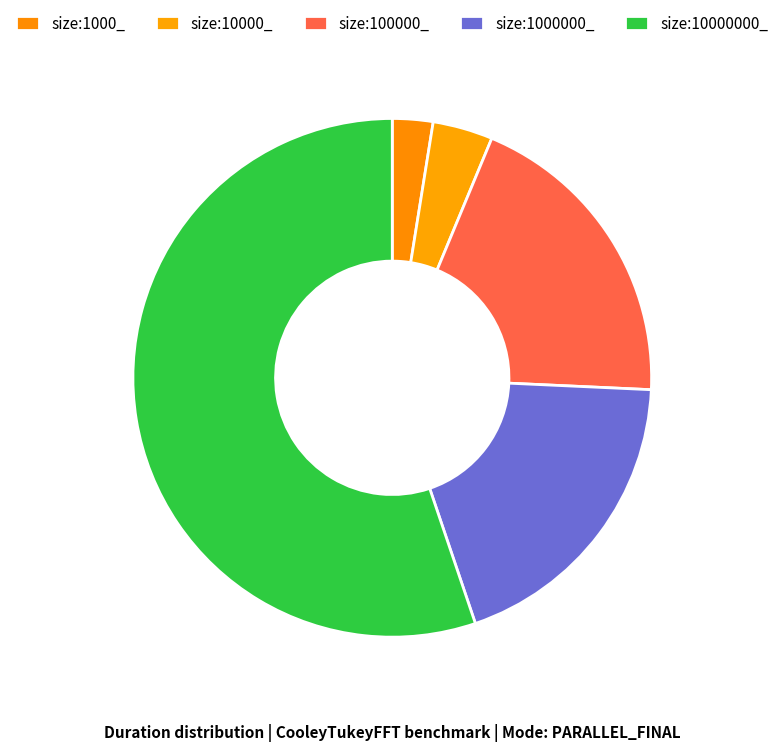

Is it true that size:10000_ is 1% of the pie?

False